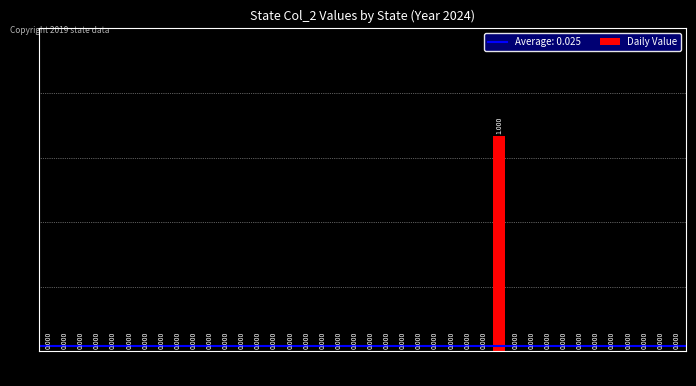

Reading right to left, extract all data points from this chart.

0	0	0	0	0	0	0	0	0	0	0	1	0	0	0	0	0	0	0	0	0	0	0	0	0	0	0	0	0	0	0	0	0	0	0	0	0	0	0	0